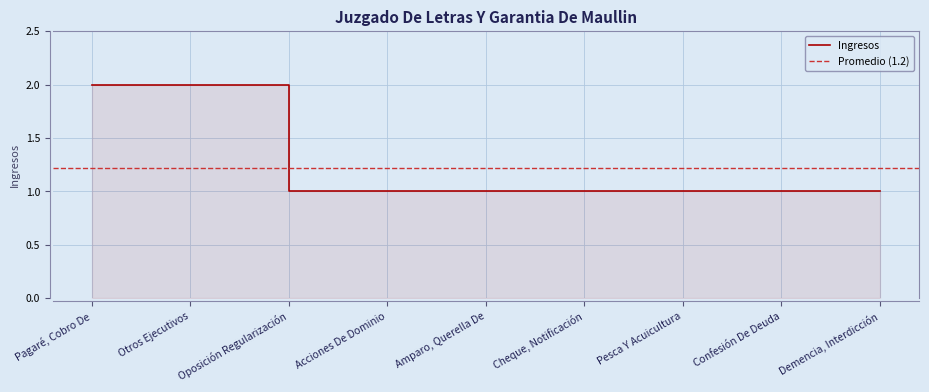

What is the maximum value shown in the chart?

2